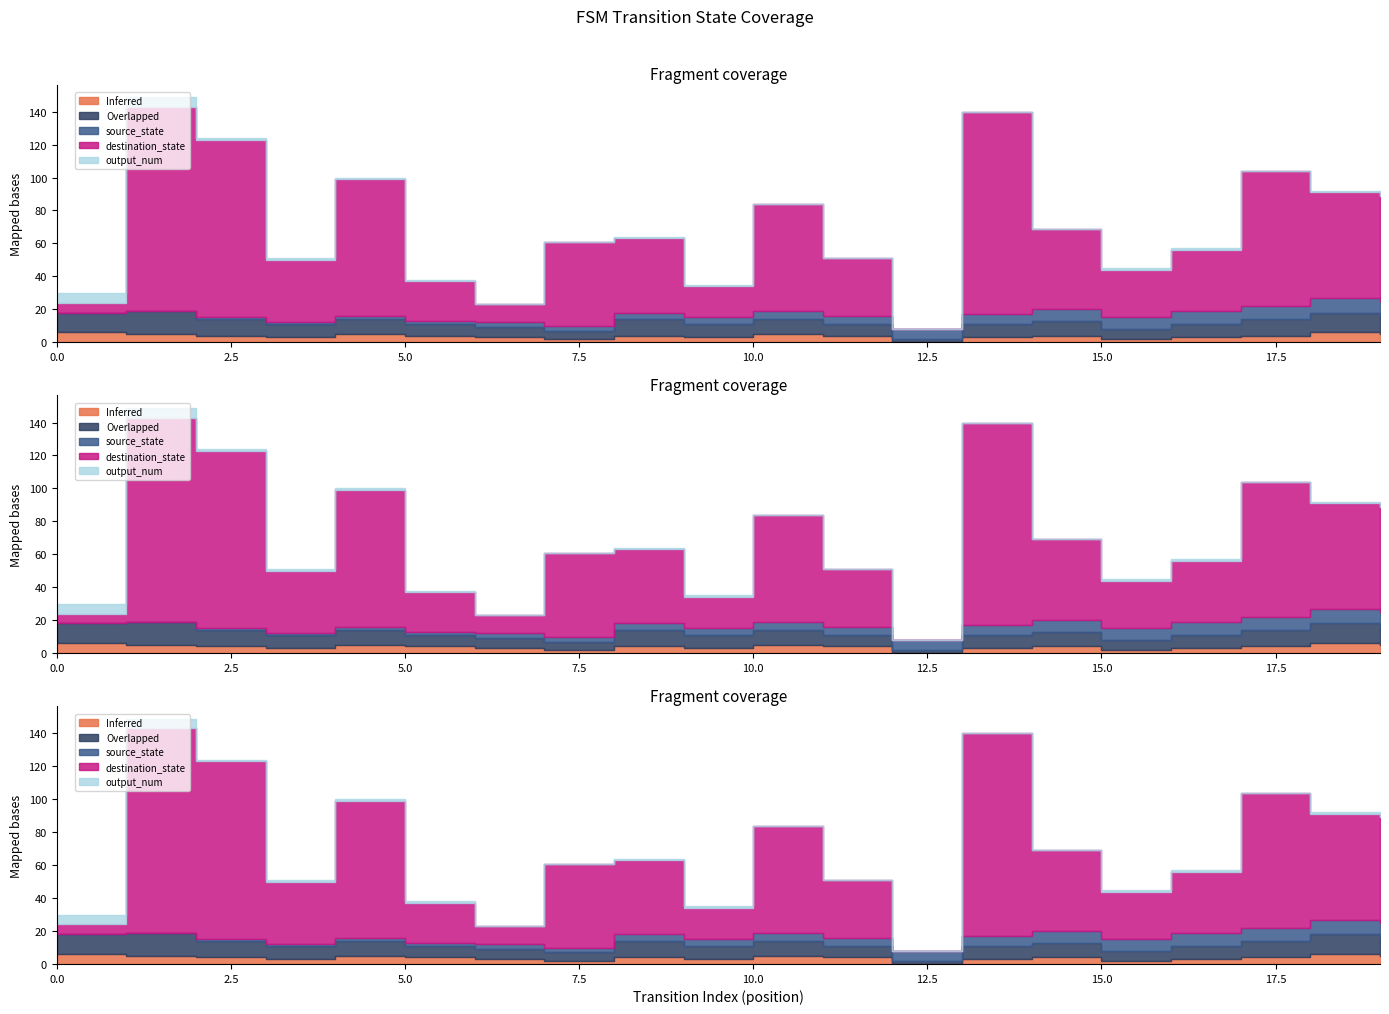

What is the sum of all destination_state values?

1057